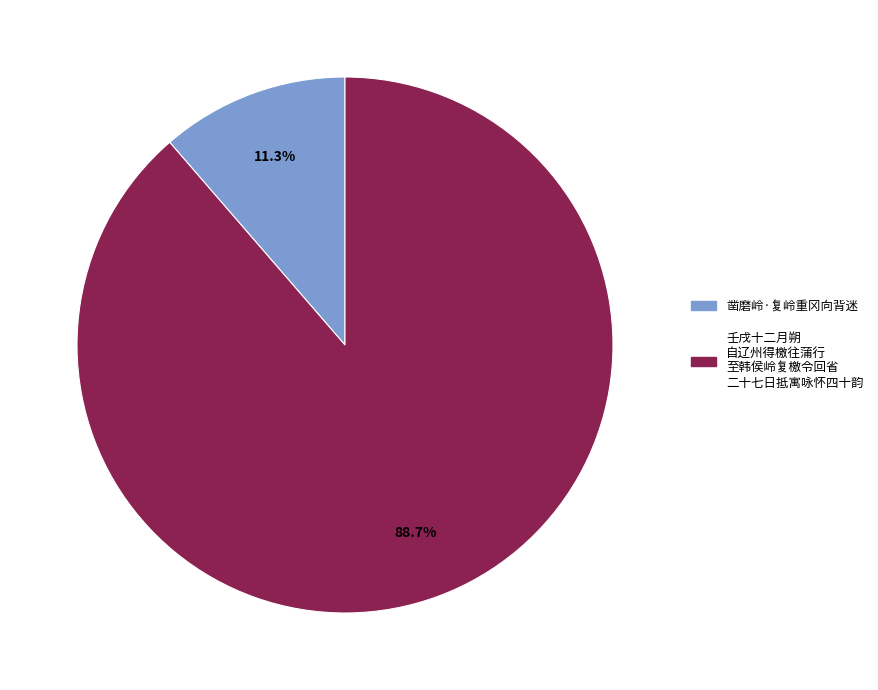

Is there a majority slice in this chart?

Yes